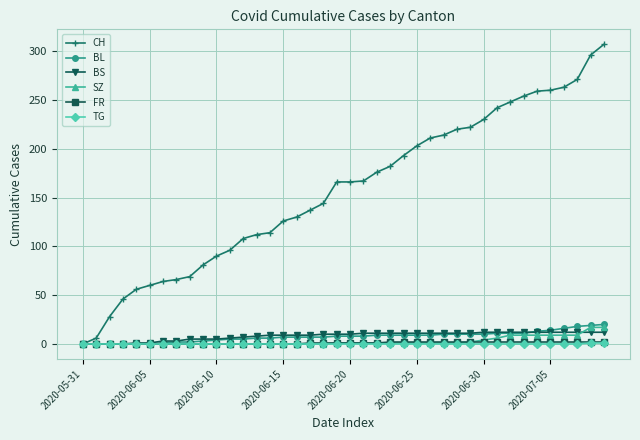

Which series has the largest total across all categories?

CH